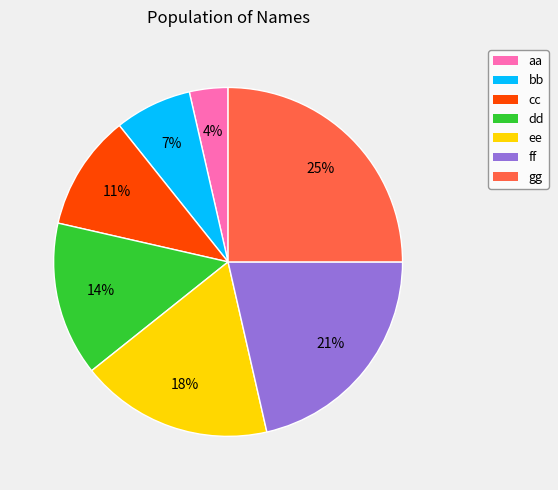

Is the sum of dd and aa greater than half?

No